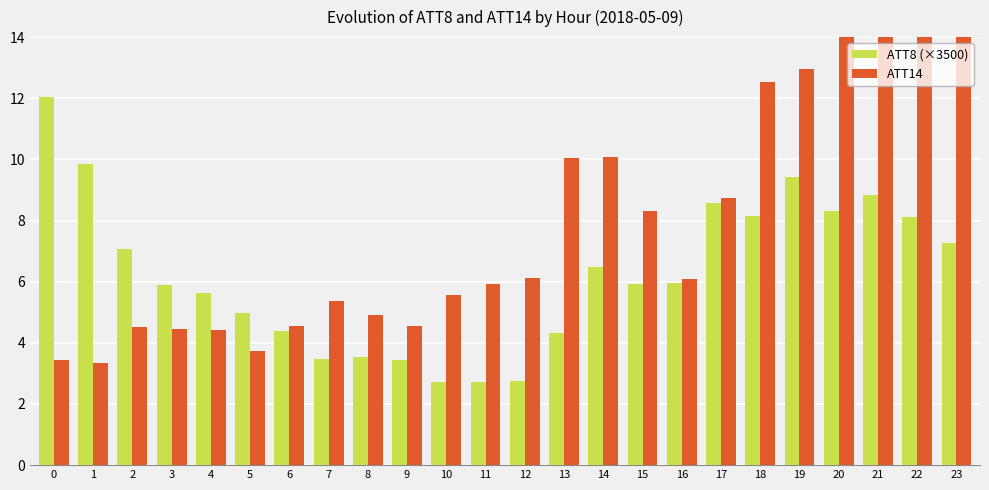

What is the lowest value of the ATT8 (×3500) series?

2.7